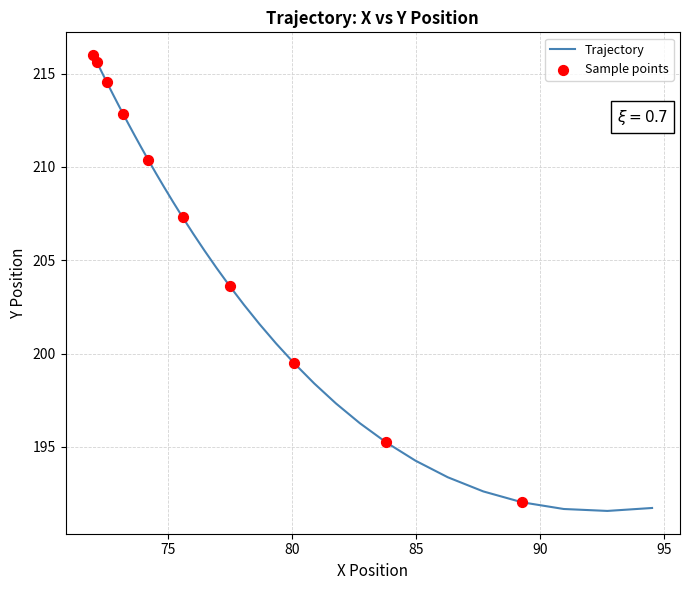

What is the minimum value shown in the chart?

191.6